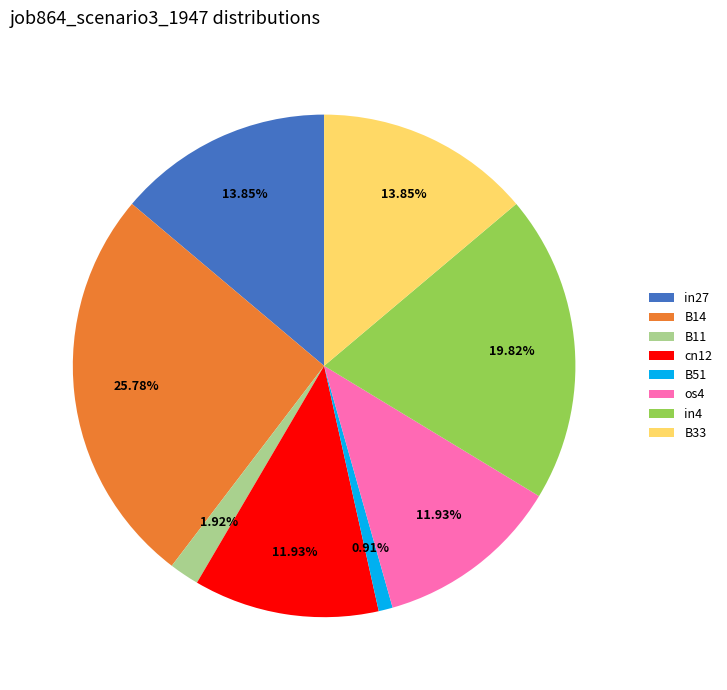

The cn12 slice represents 12% of the pie. True or false?

True